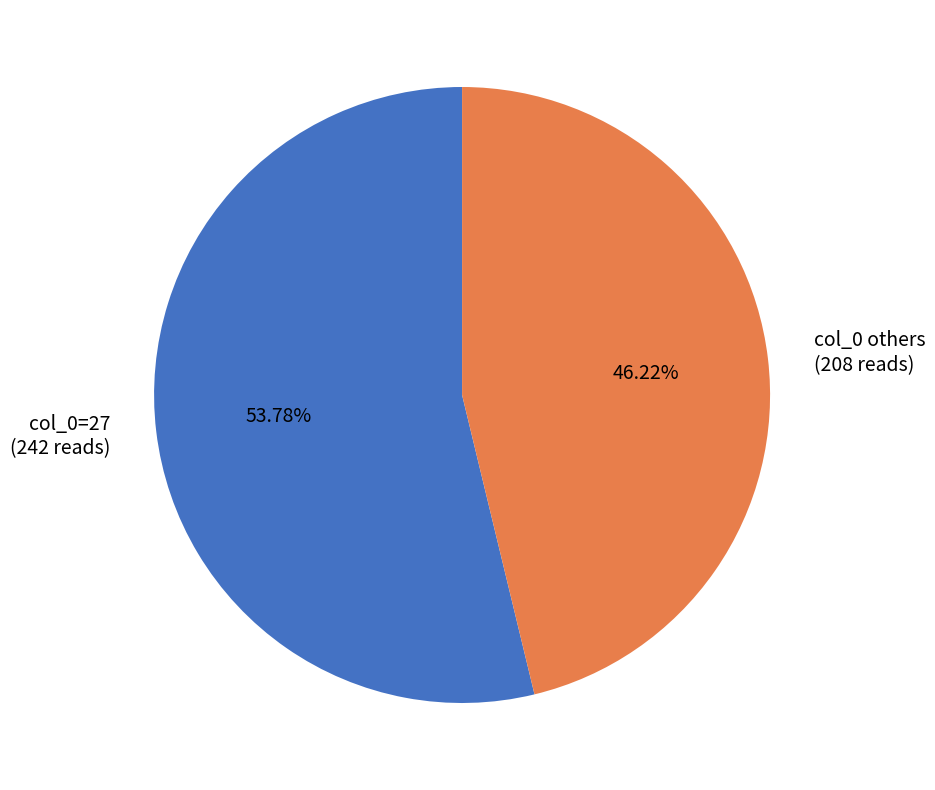

Between col_0 others (208 reads) and col_0=27 (242 reads), which is larger?

col_0=27 (242 reads)